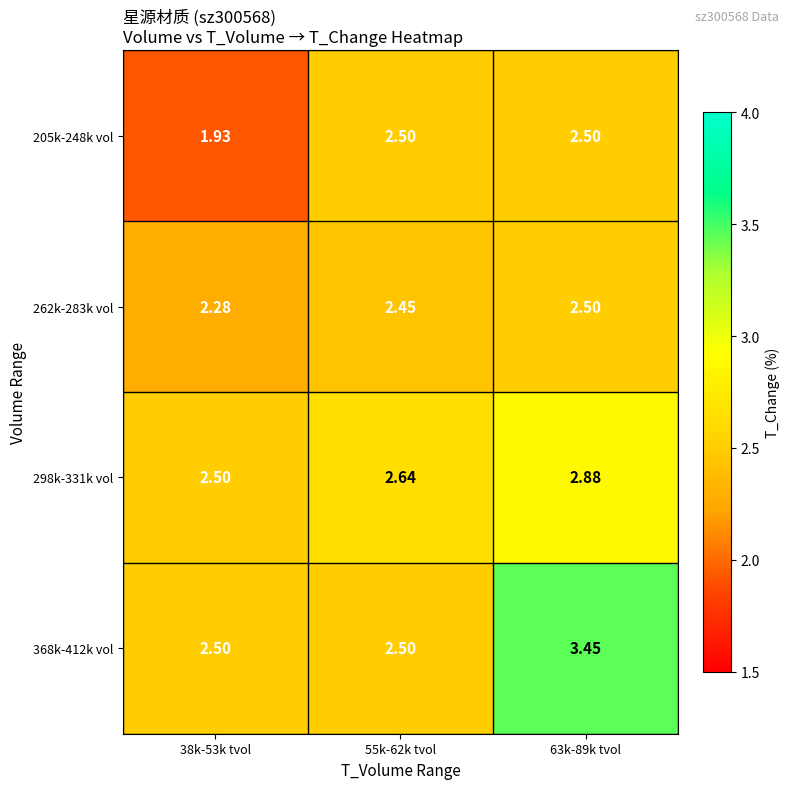

Is the value of 262k-283k vol at 55k-62k tvol greater than the value of 368k-412k vol at 55k-62k tvol?

No